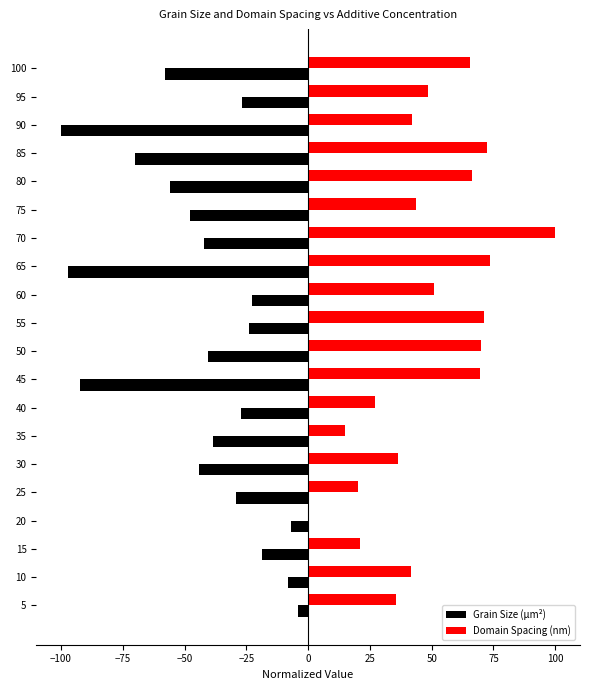

Is the value of Grain Size (µm²) at 90 greater than the value of Domain Spacing (nm) at 55?

No